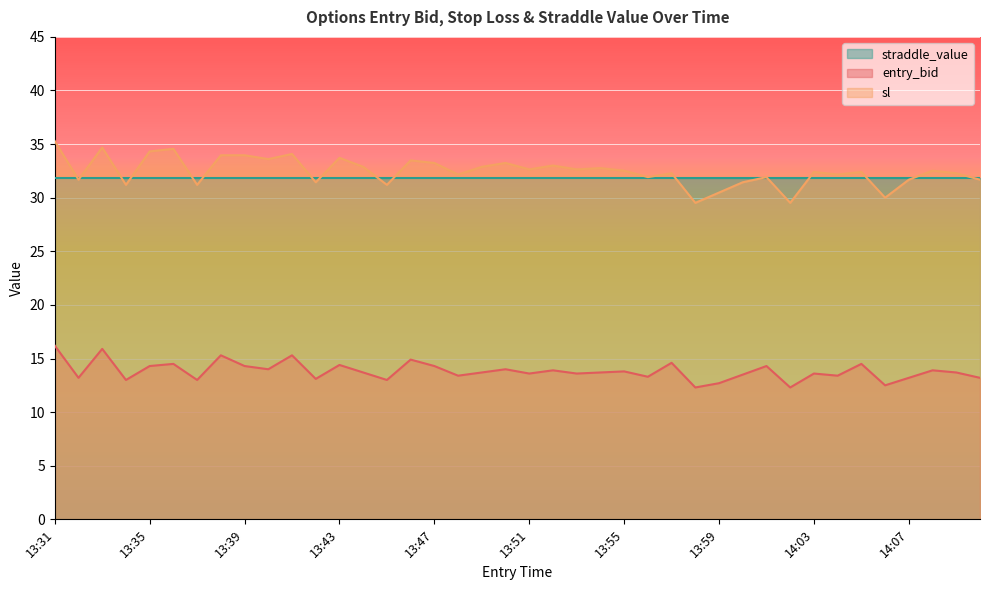

What is the minimum value for entry_bid?

12.3